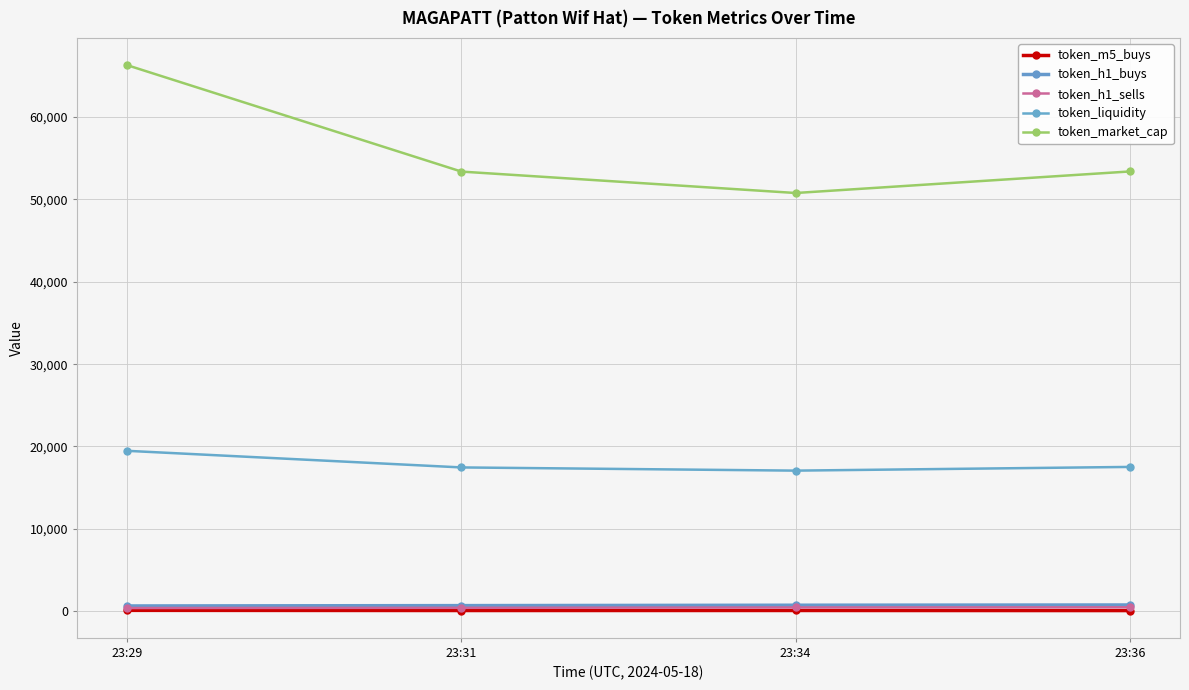

Between 23:29 and 23:31, which series saw the biggest shift?

token_market_cap